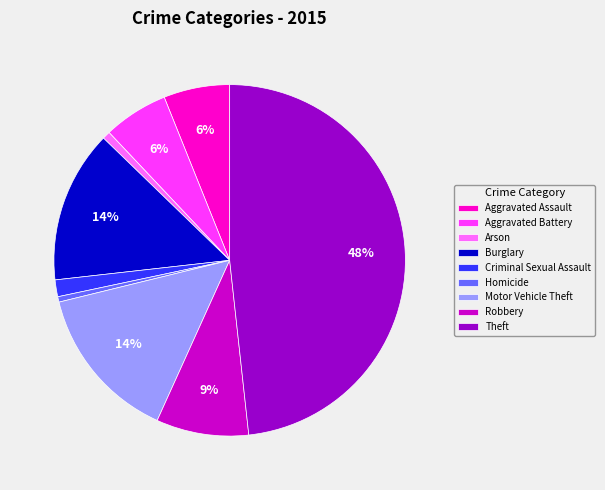

Is there any slice that represents more than half of the pie?

No